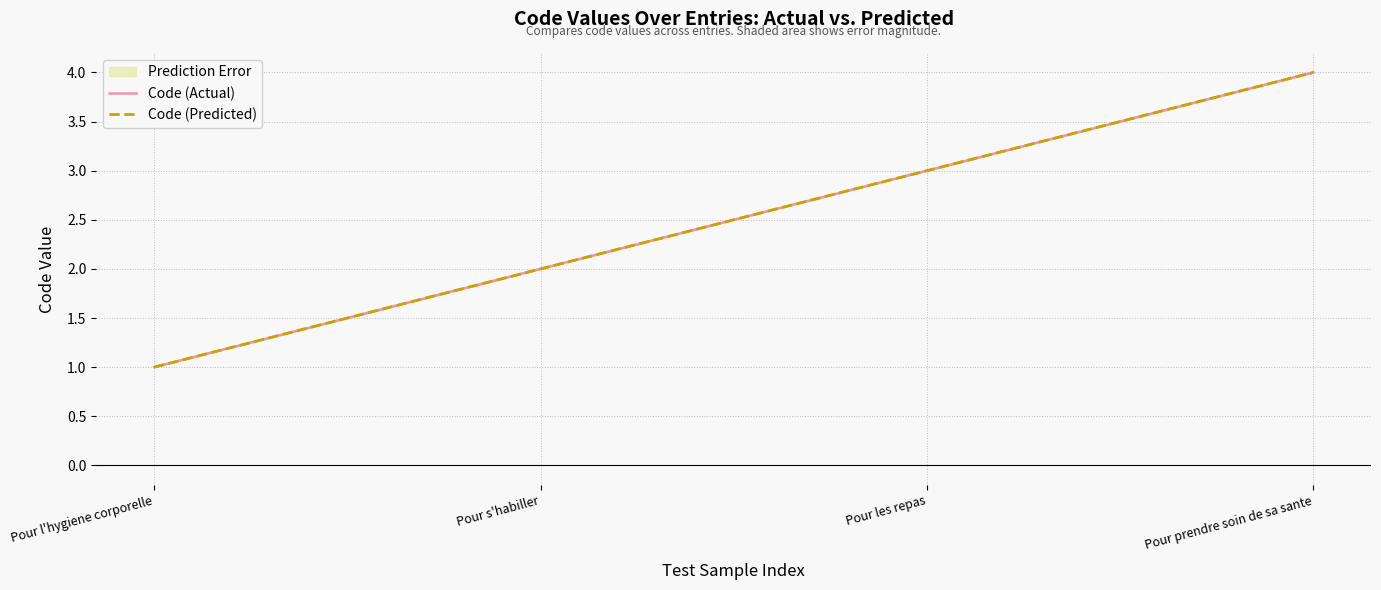

Rank the series at Pour s'habiller from lowest to highest value.

Code (Actual), Code (Predicted)